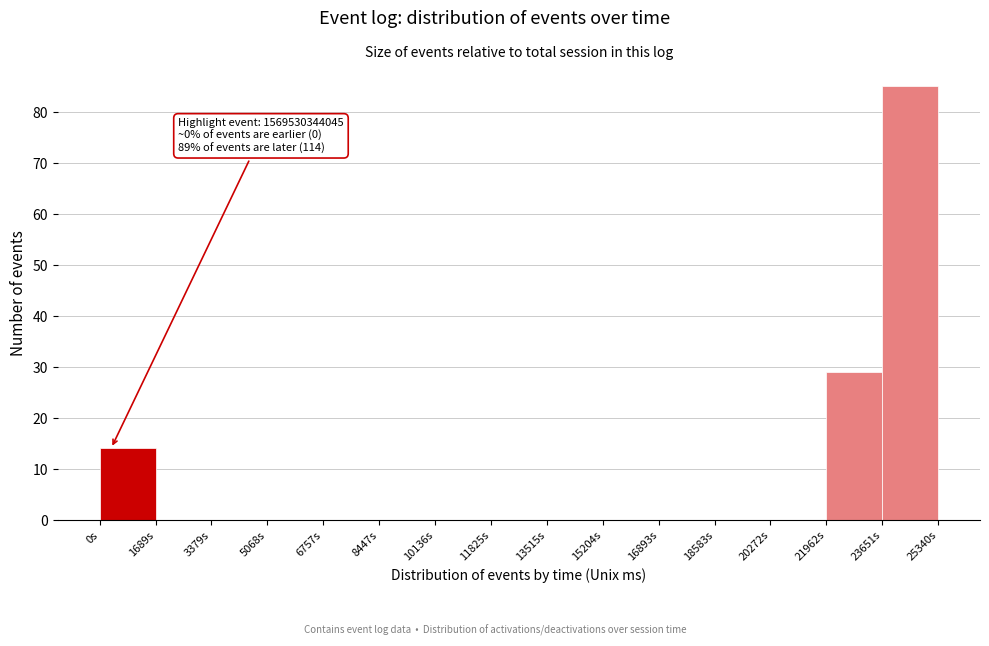

Which range on the x-axis has the tallest bar?

23600 to 25400